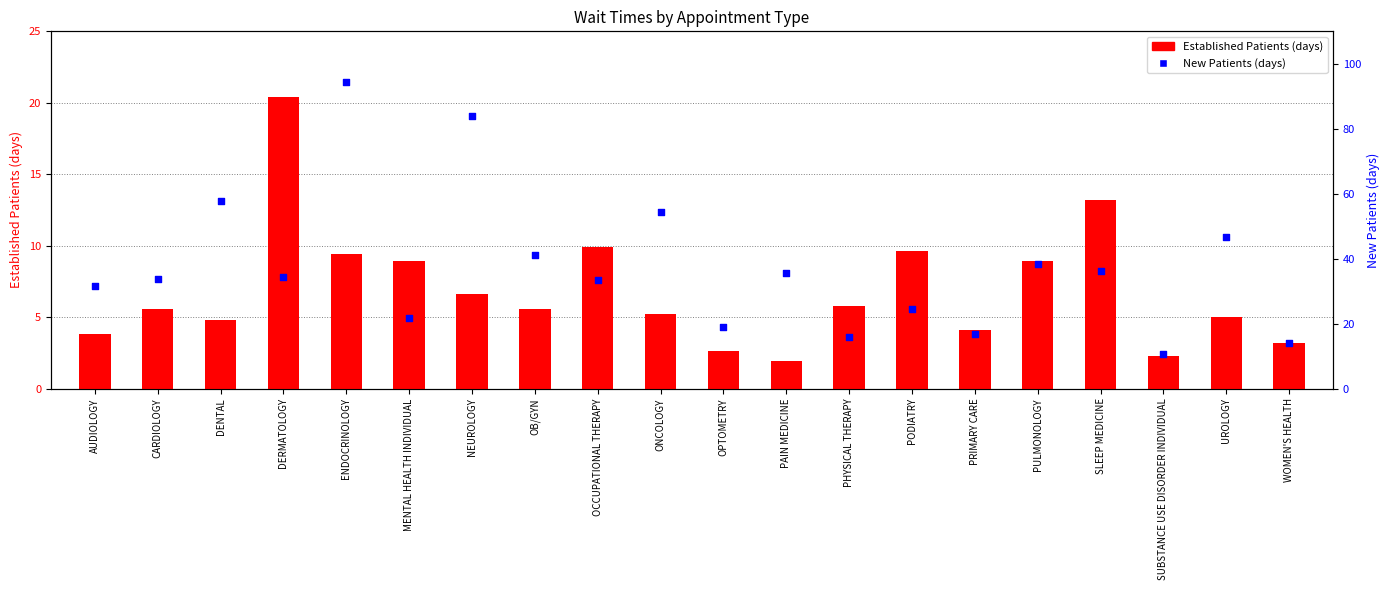

Which series contains the lowest Y value?

EstablishedPatients